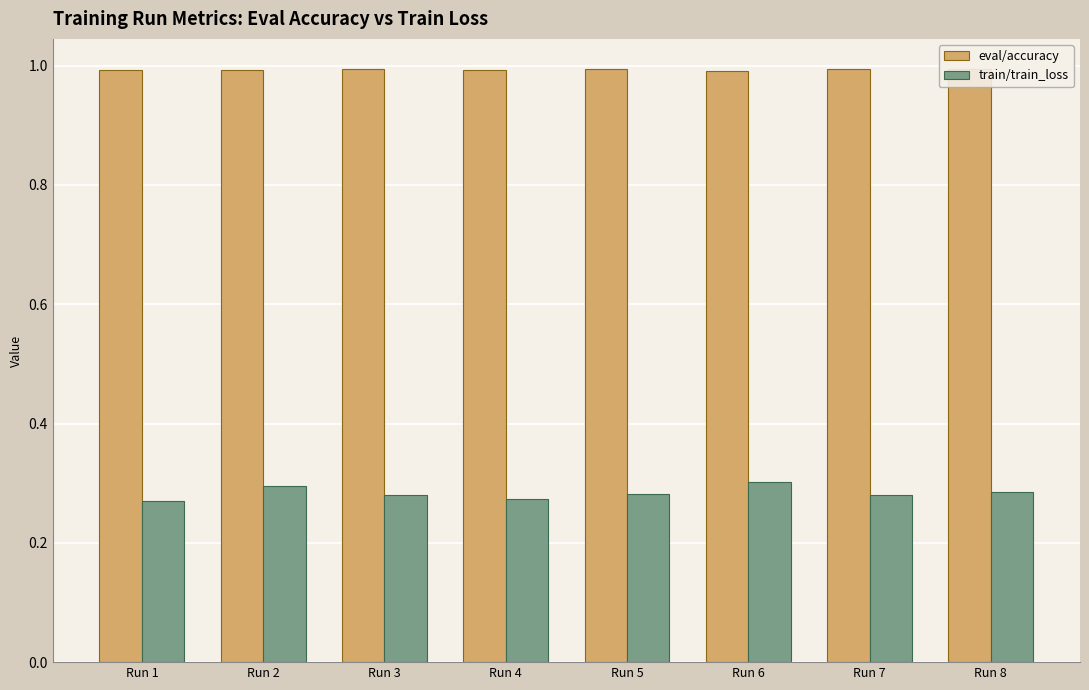

What is the average value of the eval/accuracy series?

1.0